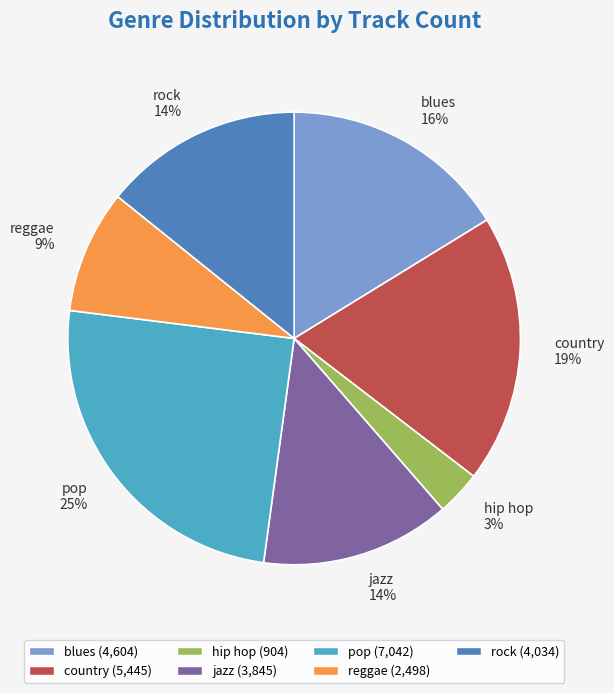

Is the sum of hip hop and jazz greater than half?

No